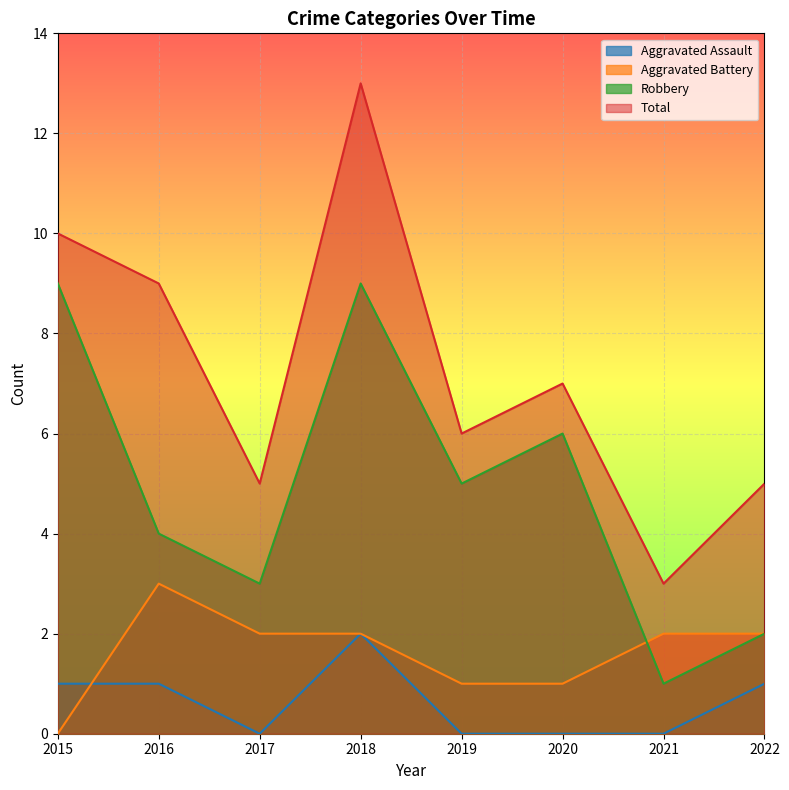

Is it true that Total equals 5 at 2017?

True